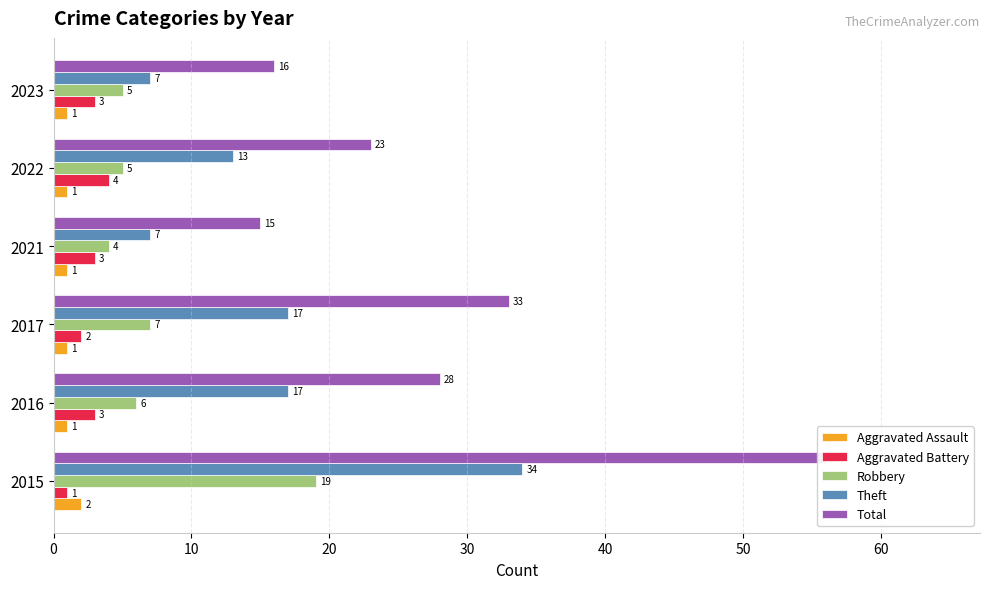

At how many categories does at least one series exceed 38?

1